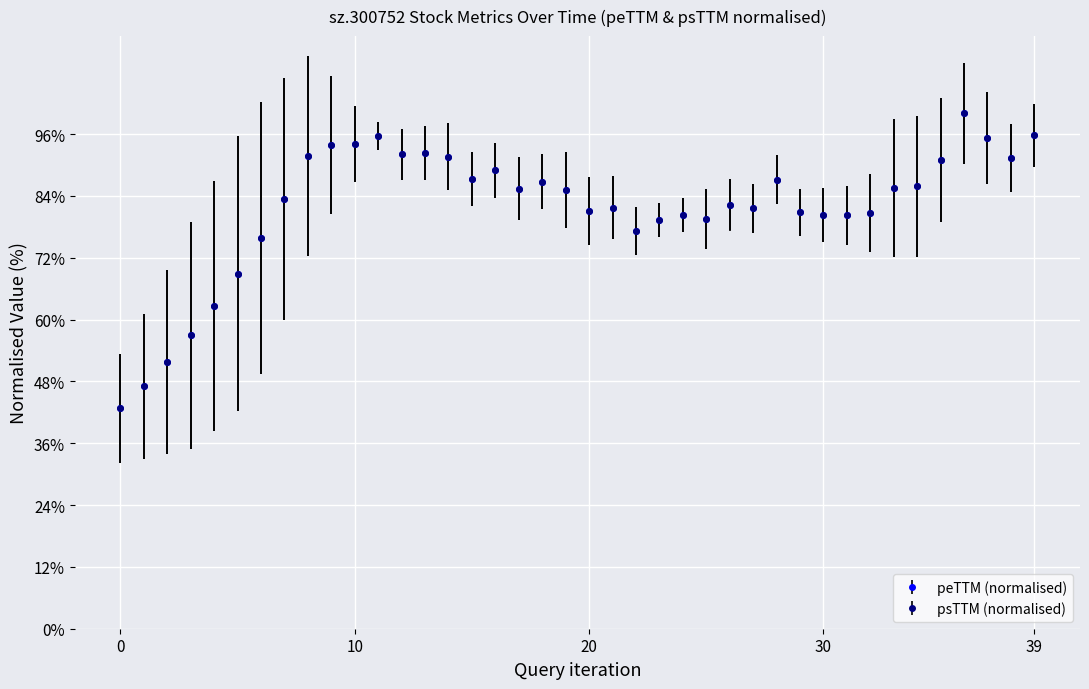

True or false: peTTM (normalised) has more than 0 points higher than both neighbors.

True